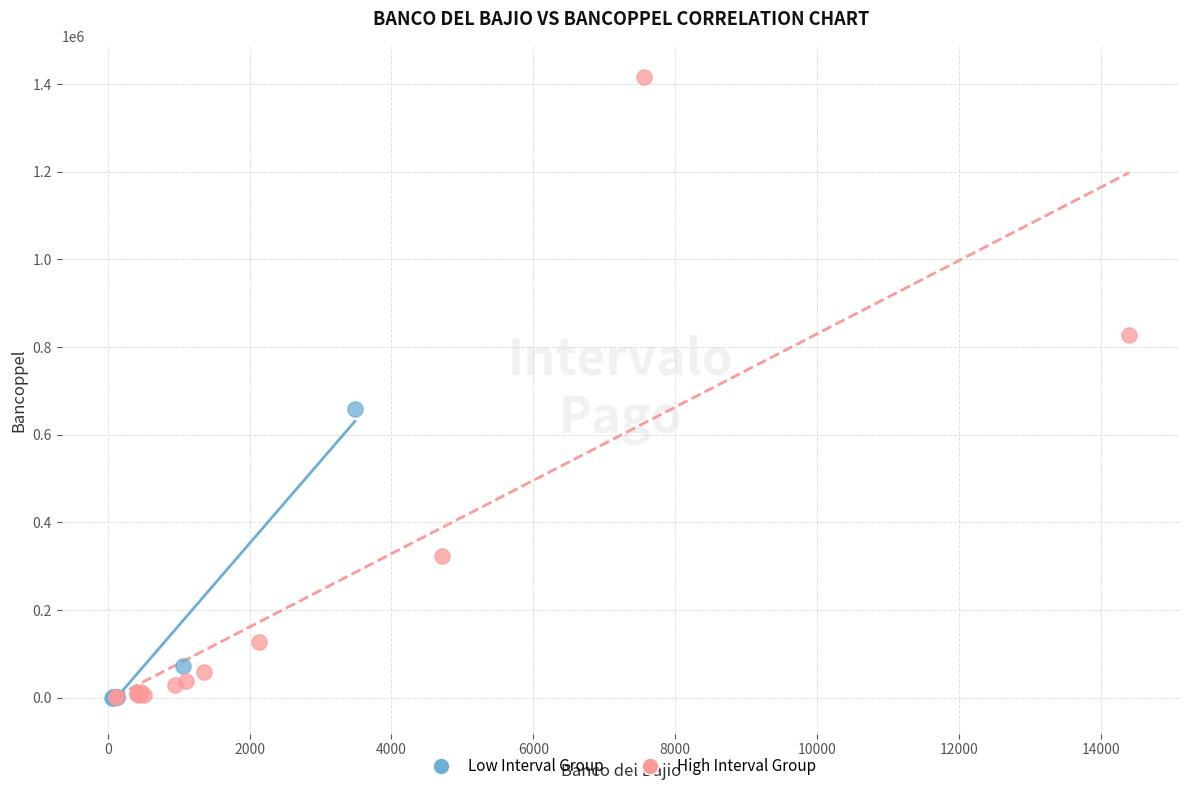

What are all the series names shown in the legend?

Low Interval Group, High Interval Group